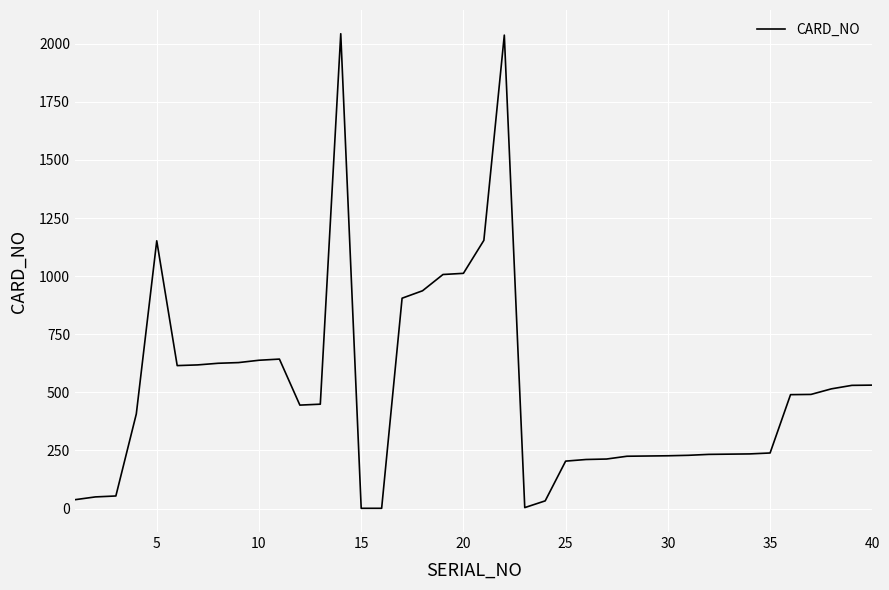

What is the average value?

513